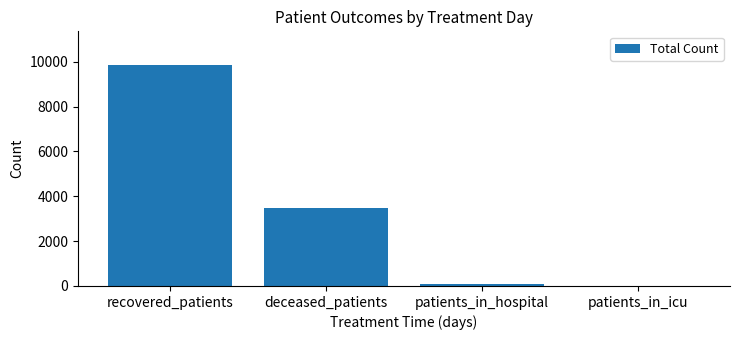

At which label is the value closest to 4946?

deceased_patients